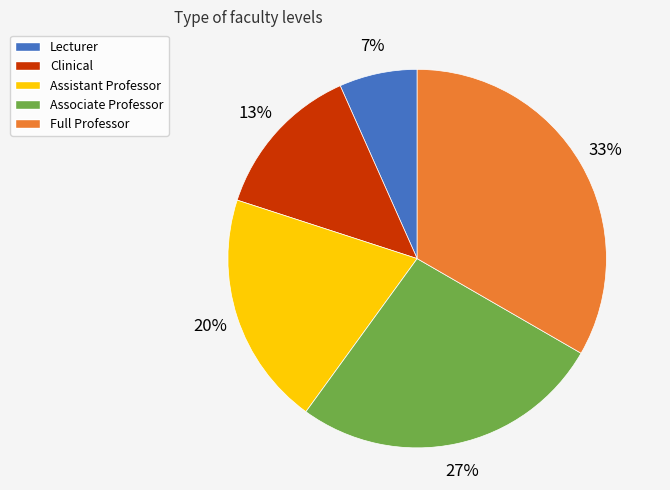

Between Full Professor and Clinical, which is larger?

Full Professor